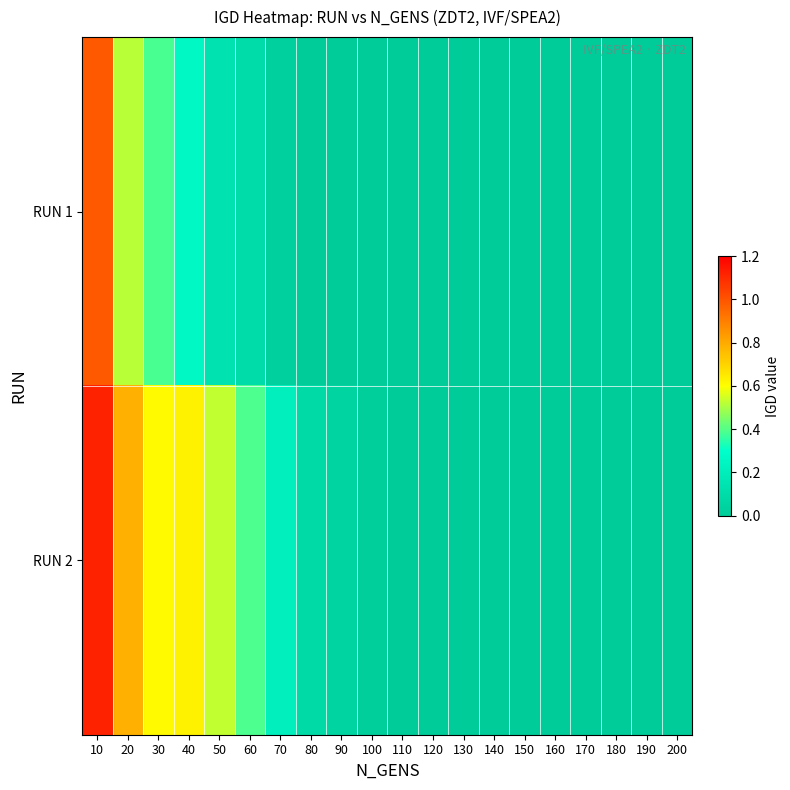

Reading left to right, list all the values displayed in this chart.

RUN 1: 10=1.0	20=0.5	30=0.4	40=0.3	50=0.1	60=0.1	70=0.0	80=0.0	90=0.0	100=0.0	110=0.0	120=0.0	130=0.0	140=0.0	150=0.0	160=0.0	170=0.0	180=0.0	190=0.0	200=0.0
RUN 2: 10=1.1	20=0.8	30=0.6	40=0.6	50=0.5	60=0.4	70=0.2	80=0.1	90=0.1	100=0.0	110=0.0	120=0.0	130=0.0	140=0.0	150=0.0	160=0.0	170=0.0	180=0.0	190=0.0	200=0.0